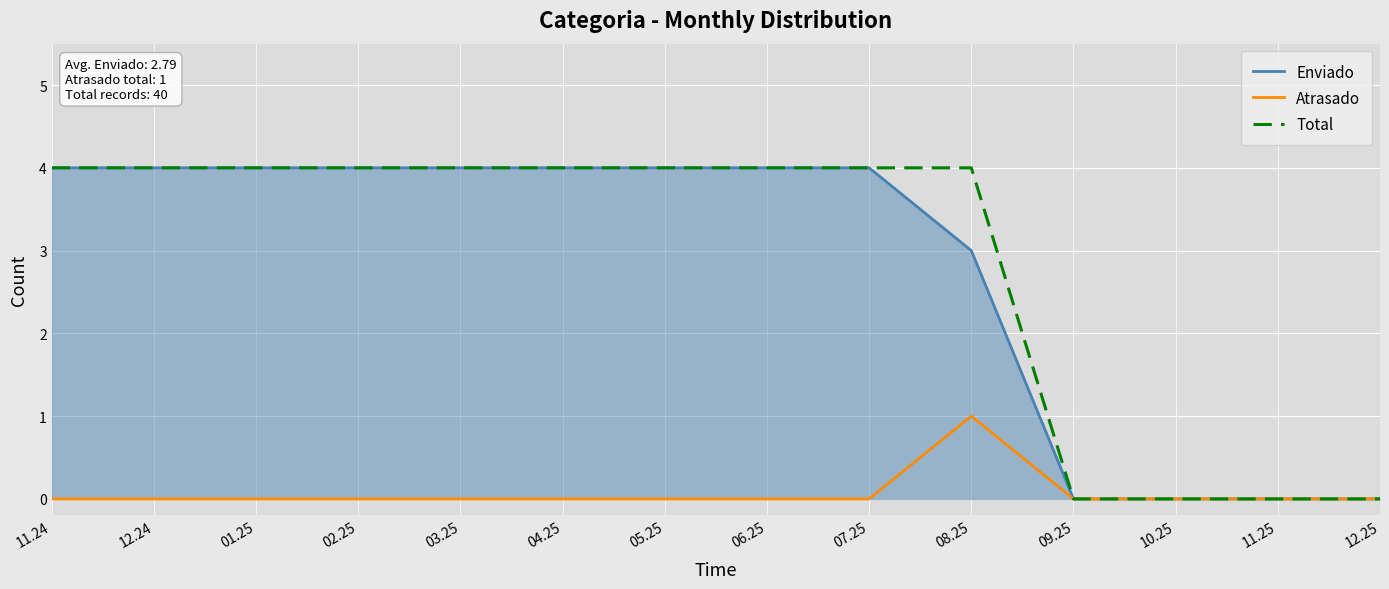

How many series are shown in this chart?

3